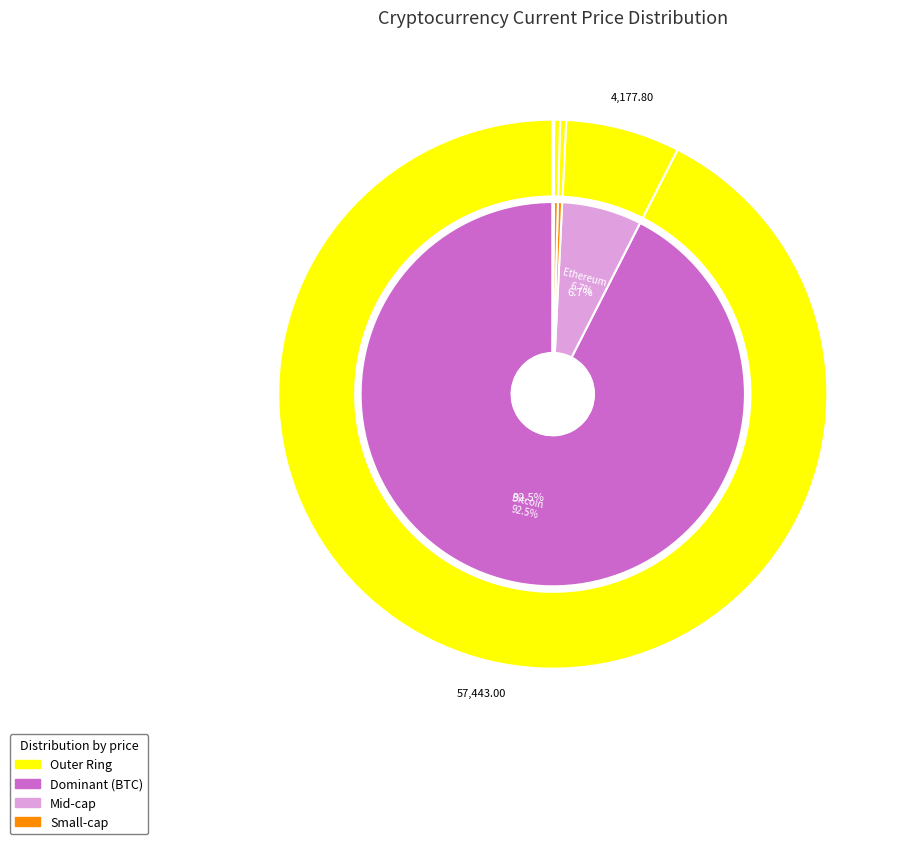

Which category has the smallest portion of the pie?

doge